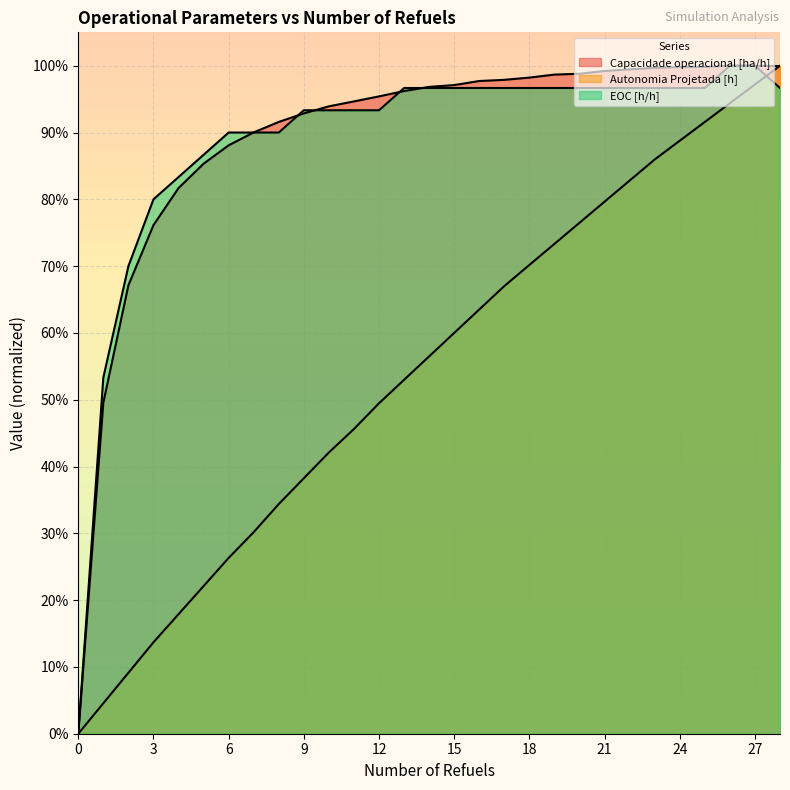

The value of EOC [h/h] at 17 is 1.0. True or false?

True